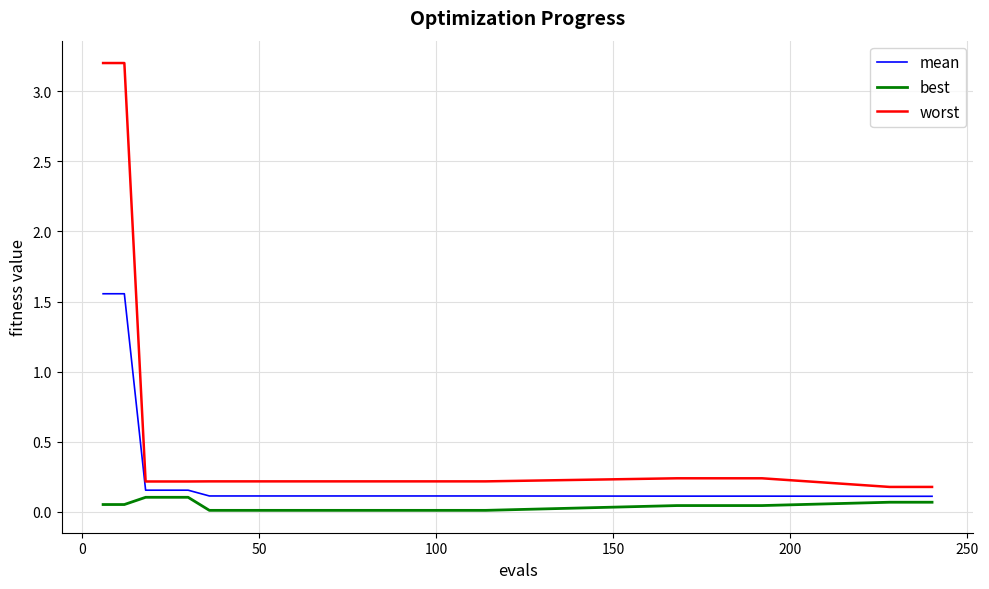

Which series has the widest spread of values?

worst